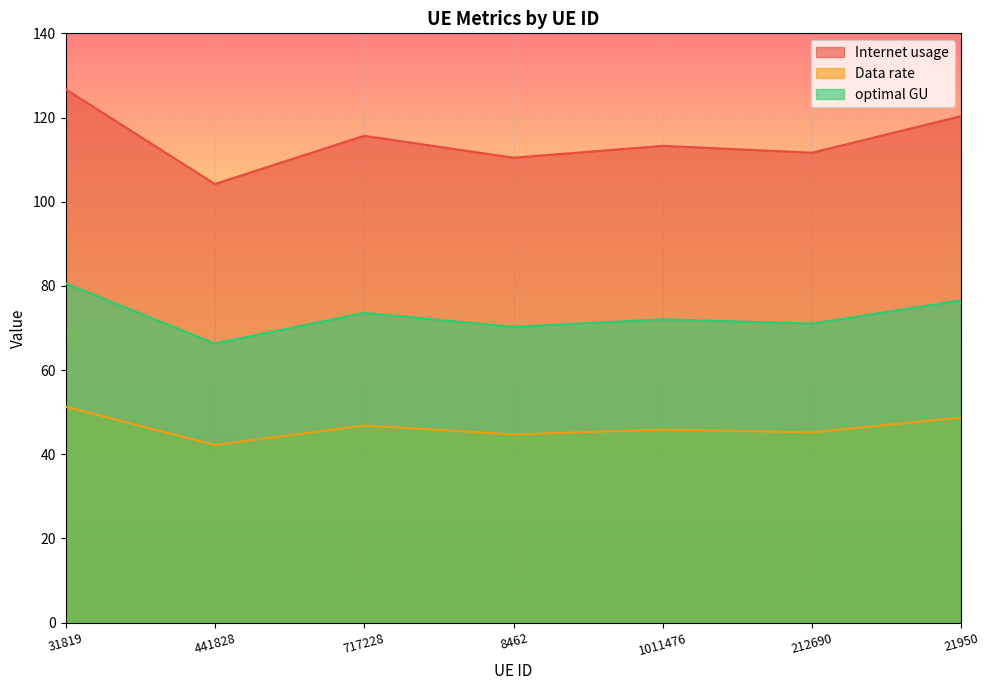

What is the smallest value displayed?

42.2